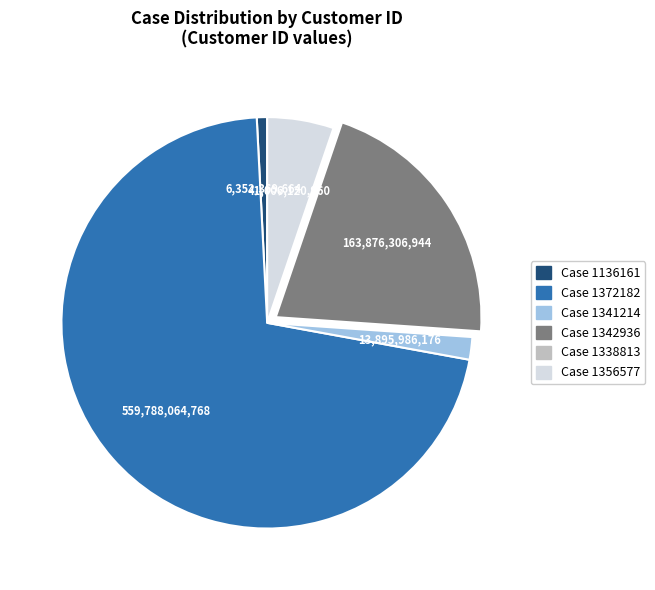

Does any single category account for the majority?

Yes